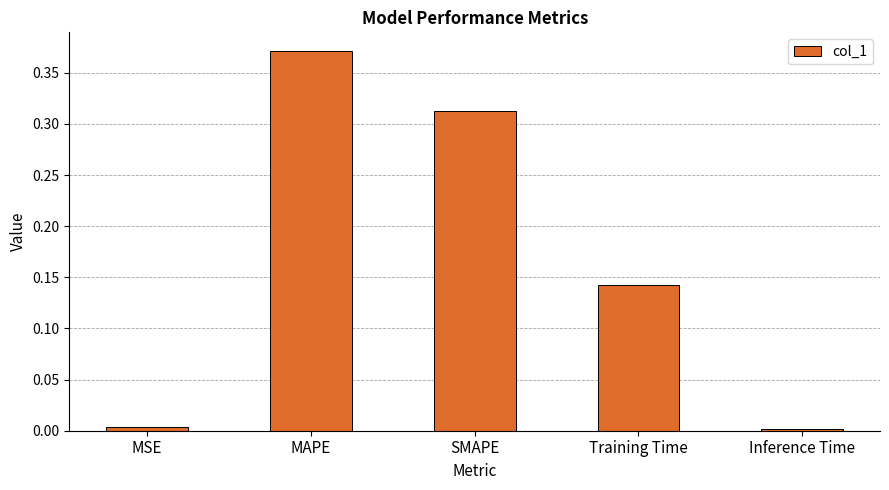

The chart shows a value of 0.0 at Inference Time. True or false?

True